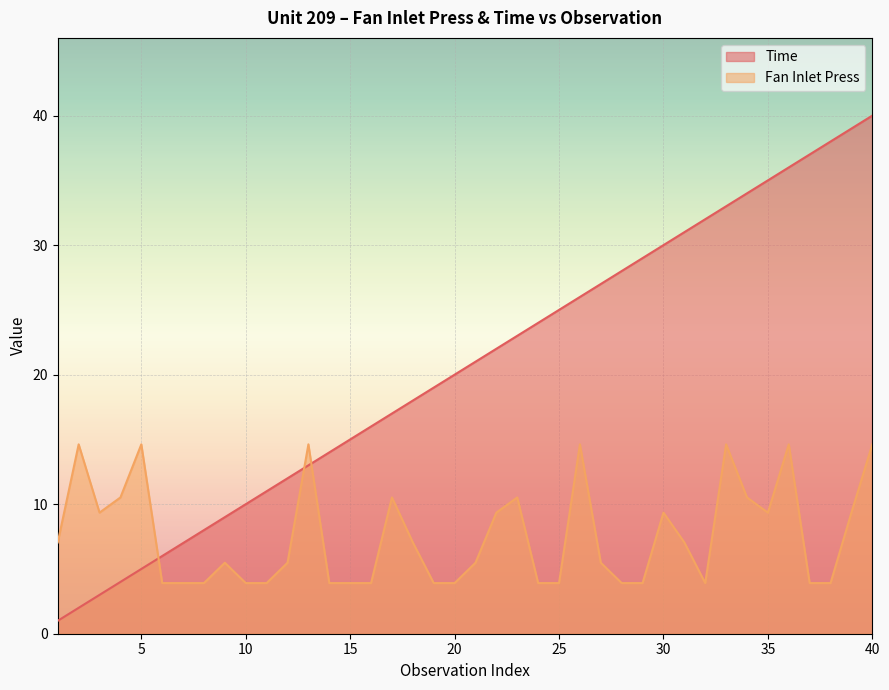

What is the total value across all series at 38?

41.9